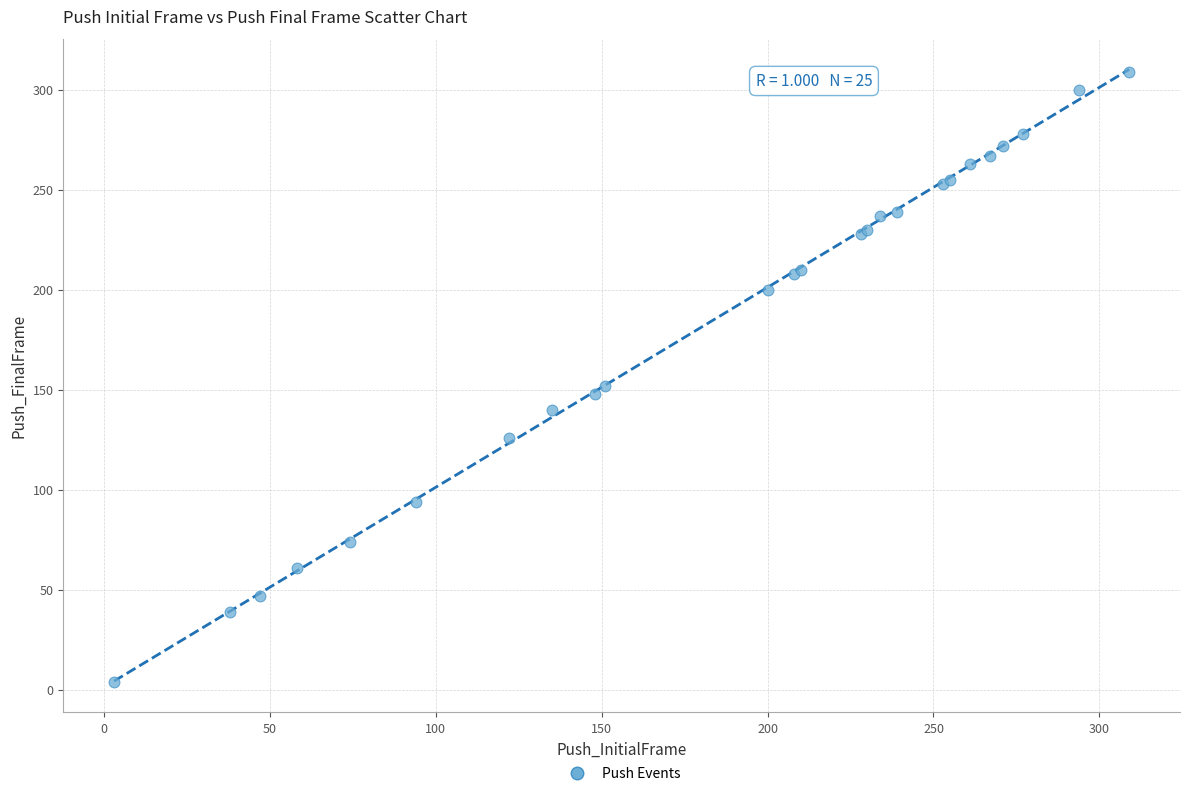

What Y value in the scatter plot is closest to 156?

152